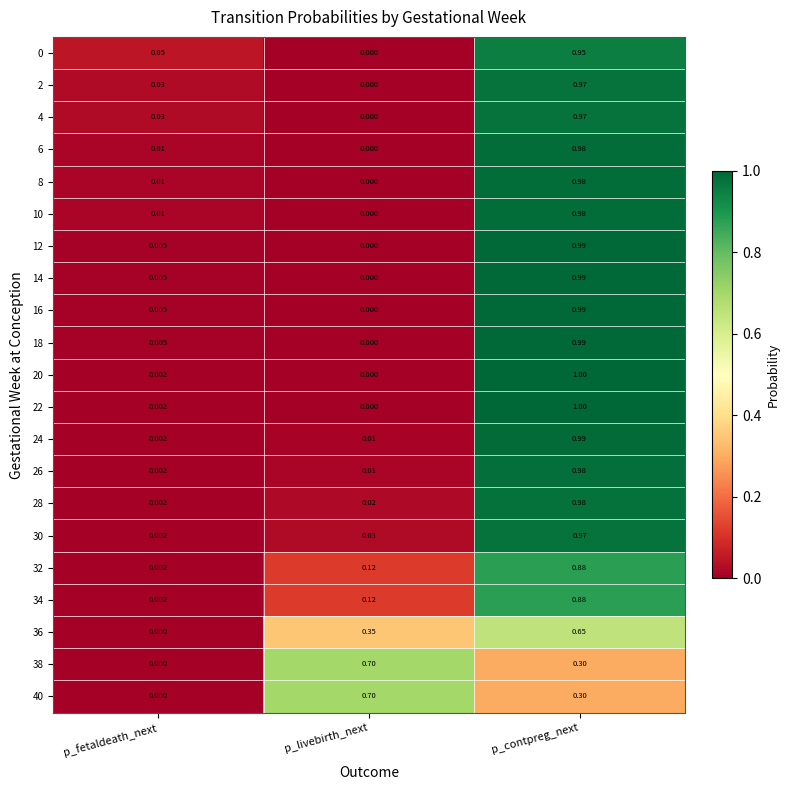

At which category is the sum across all series the highest?

p_contpreg_next